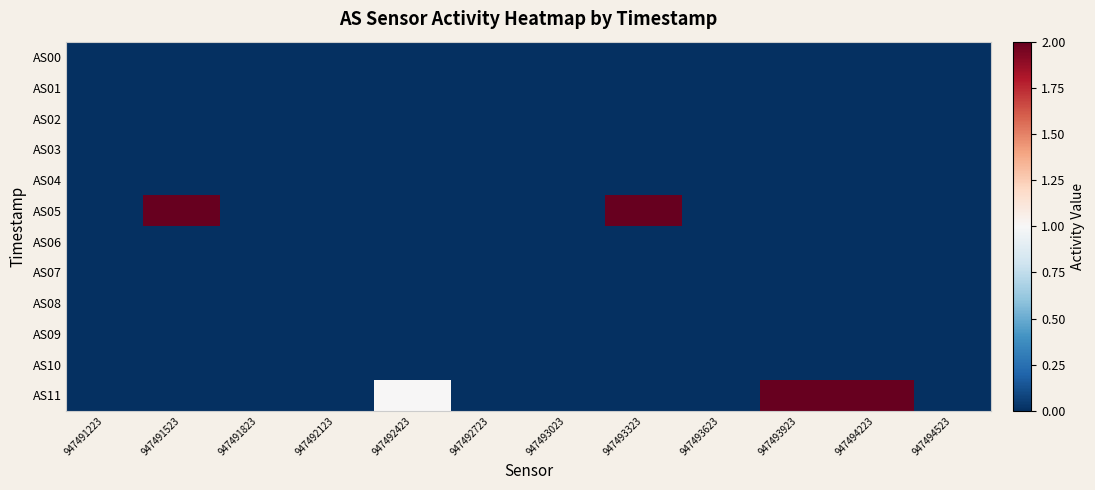

Count the number of categories in the chart.

12